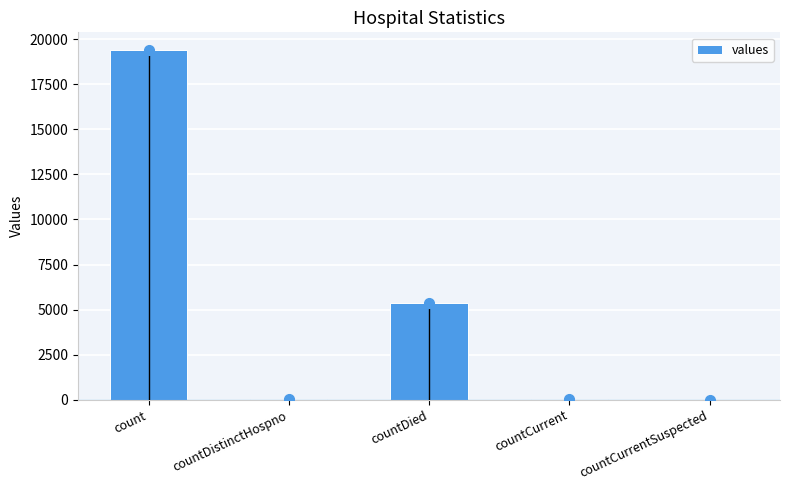

What is the sum of all values?

24875